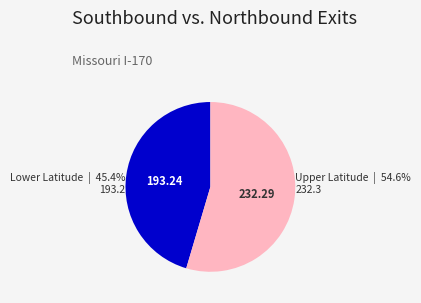

To the nearest percent, what is the average slice percentage?

50%